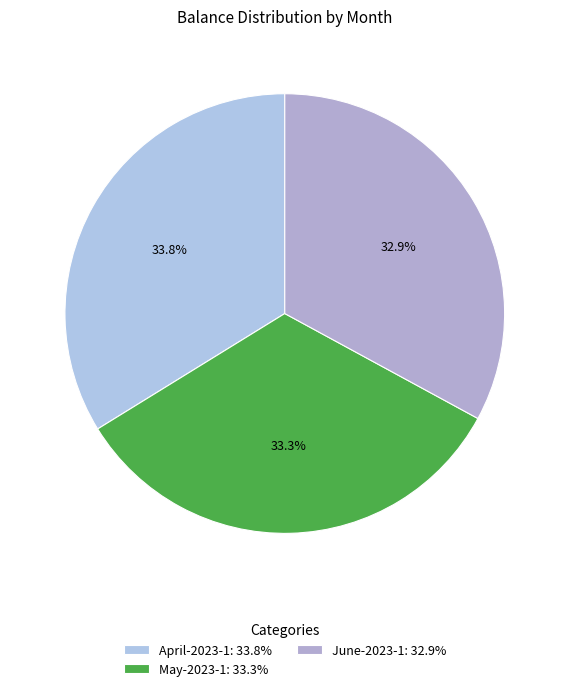

How many slices are in this pie chart?

3